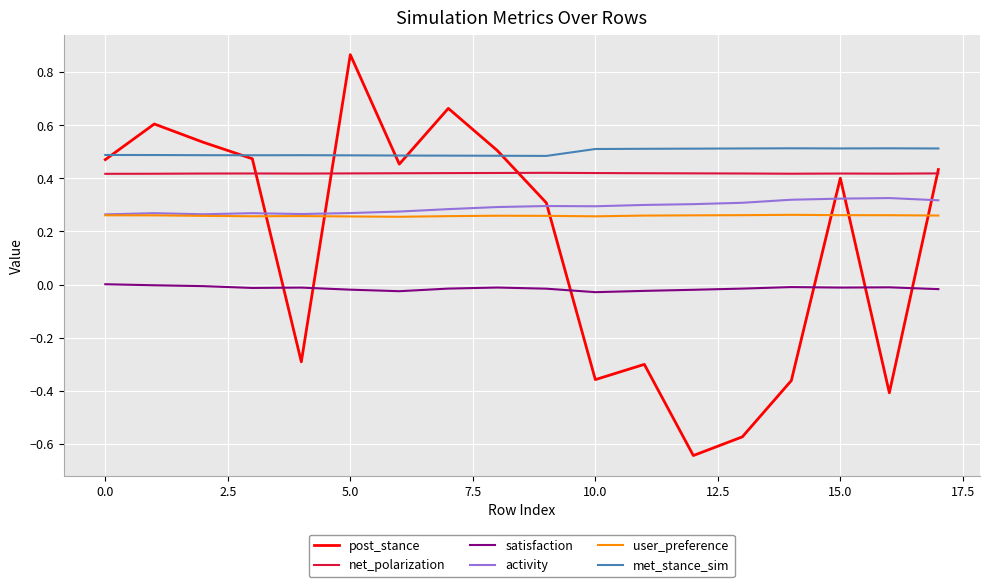

Which series has the widest spread of values?

post_stance